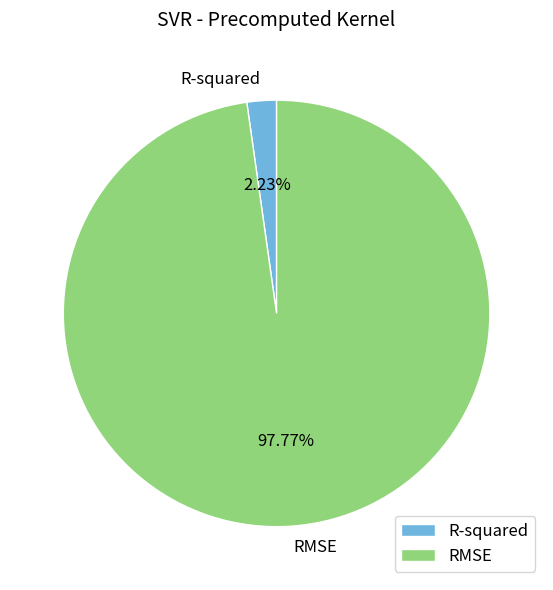

The RMSE slice represents 98% of the pie. True or false?

True